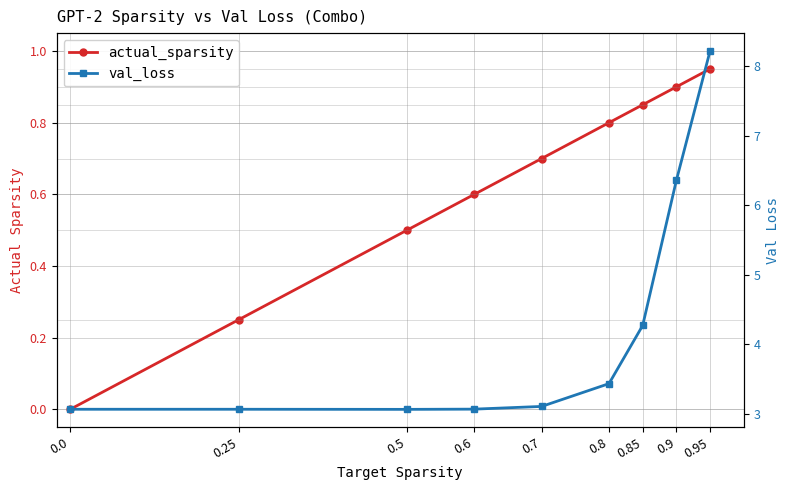

What is the difference between the maximum and second lowest values in the actual_sparsity series?

0.7